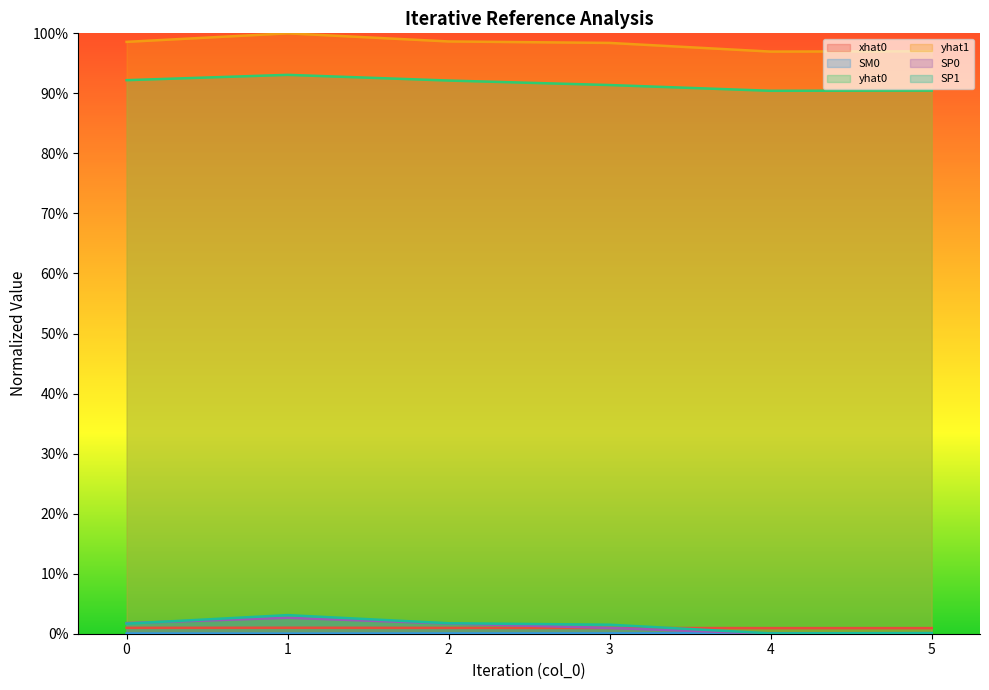

Reading left to right, extract all data points from this chart.

xhat0: 0=0.0	1=0.0	2=0.0	3=0.0	4=0.0	5=0.0
SM0: 0=0.0	1=0.0	2=0.0	3=0.0	4=0.0	5=0.0
yhat0: 0=0.9	1=0.9	2=0.9	3=0.9	4=0.9	5=0.9
yhat1: 0=1.0	1=1.0	2=1.0	3=1.0	4=1.0	5=1.0
SP0: 0=0.0	1=0.0	2=0.0	3=0.0	4=0.0	5=0.0
SP1: 0=0.0	1=0.0	2=0.0	3=0.0	4=0.0	5=0.0